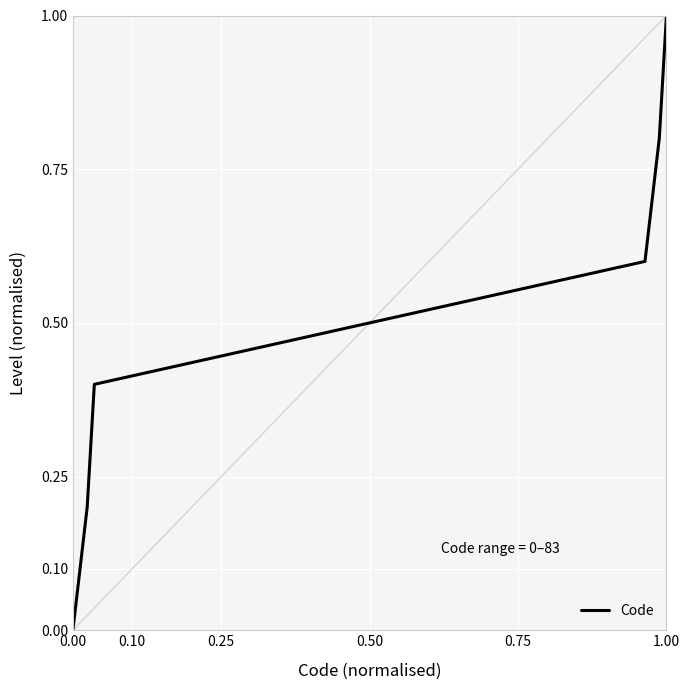

What is the difference between the maximum and second lowest values?

0.8